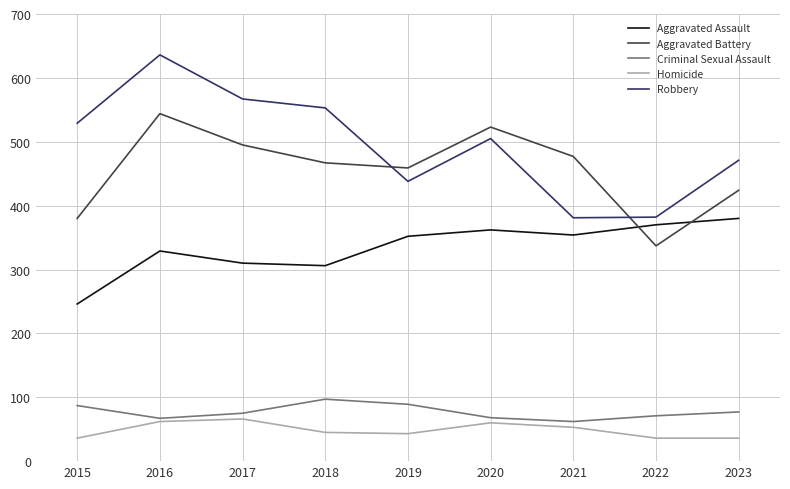

List the series in order of their peak value, highest first.

Robbery, Aggravated Battery, Aggravated Assault, Criminal Sexual Assault, Homicide